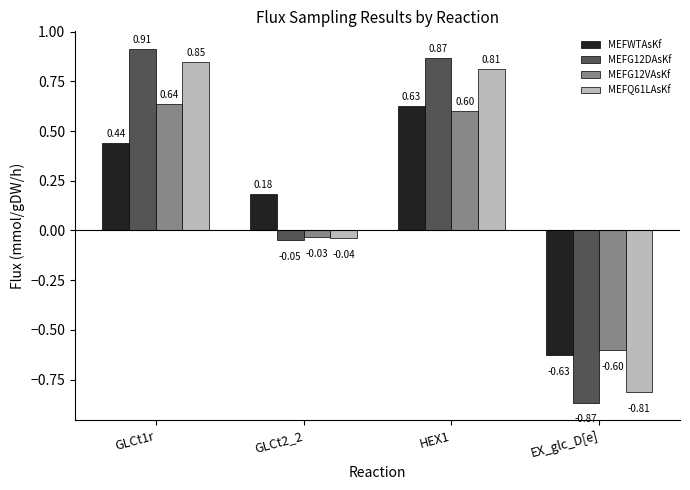

At which label does MEFG12VAsKf first exceed 0?

GLCt1r